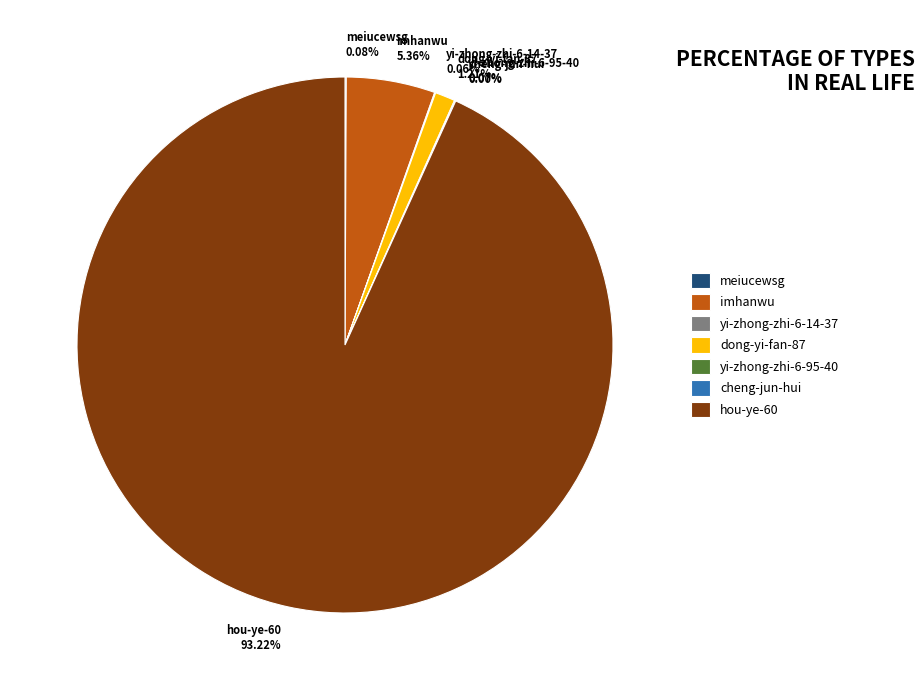

Does any single category account for the majority?

Yes